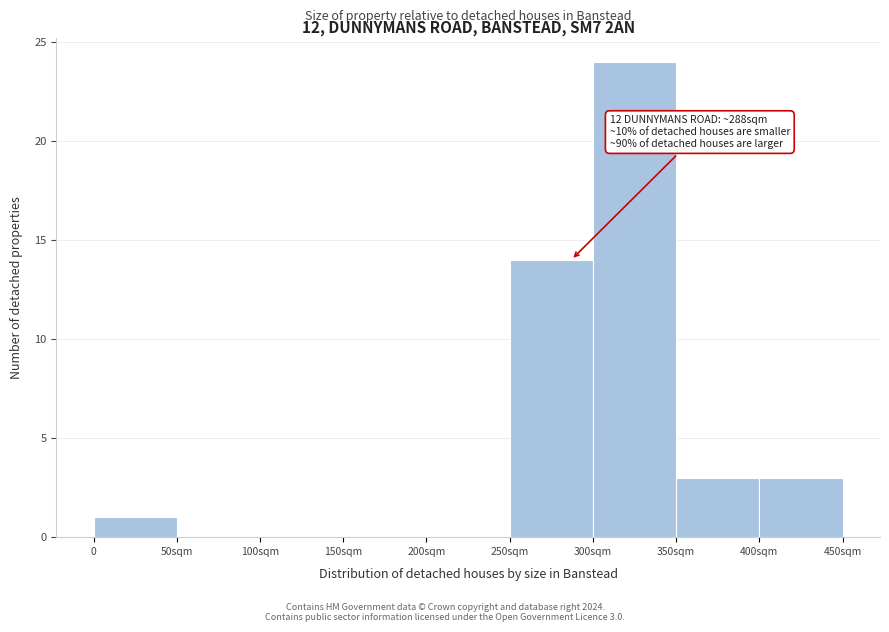

The chart shows a value of -15 at 200sqm. True or false?

False